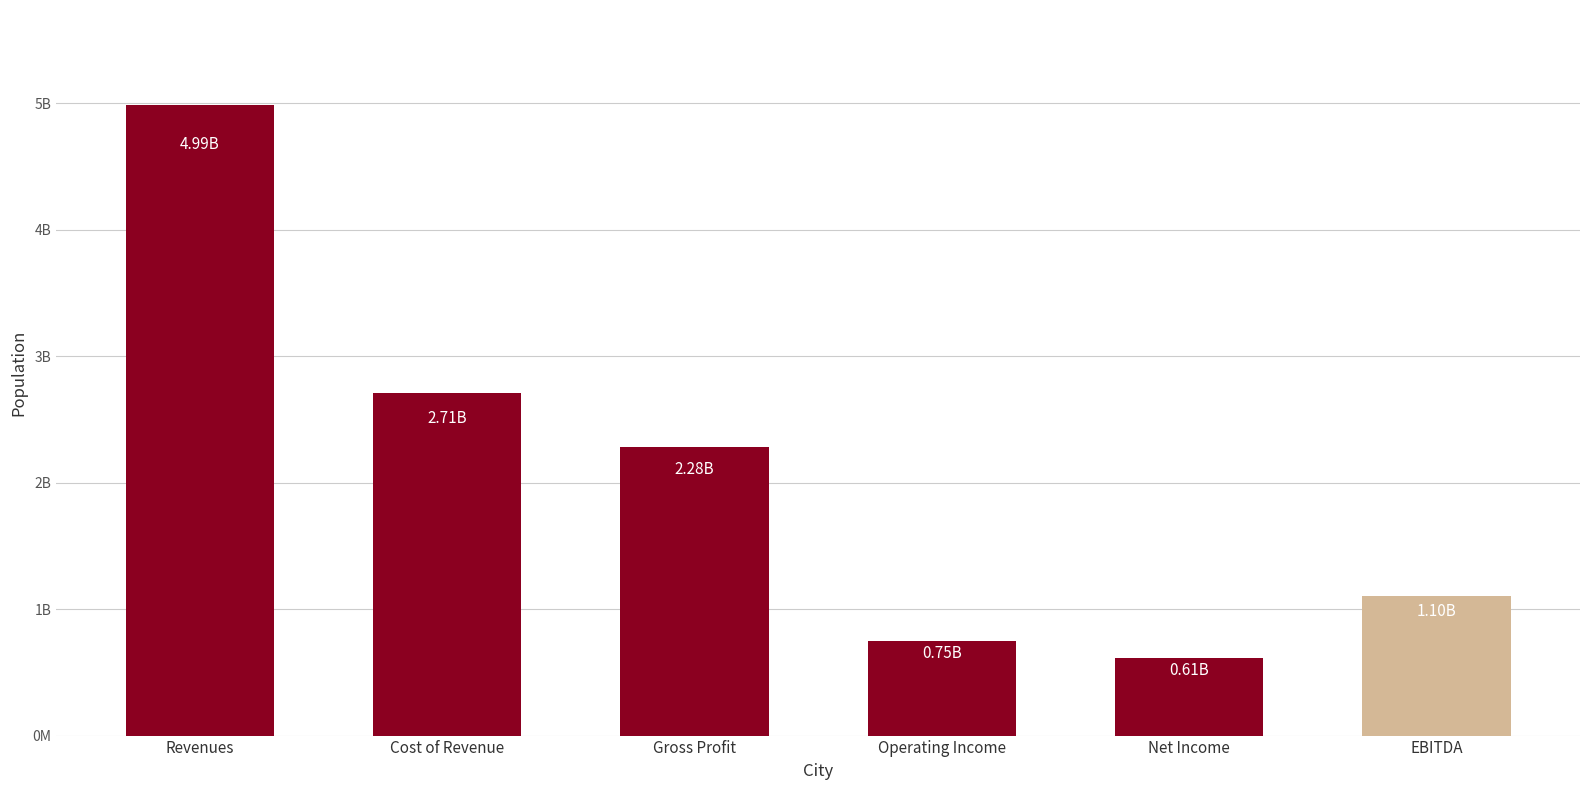

Where does the data first go above 2283100000?

Revenues